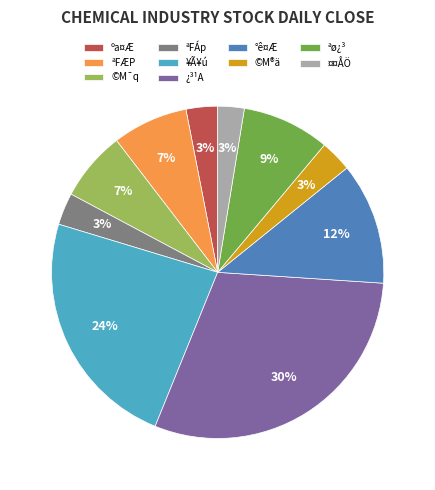

Which category has the biggest portion of the pie?

¿³¹A